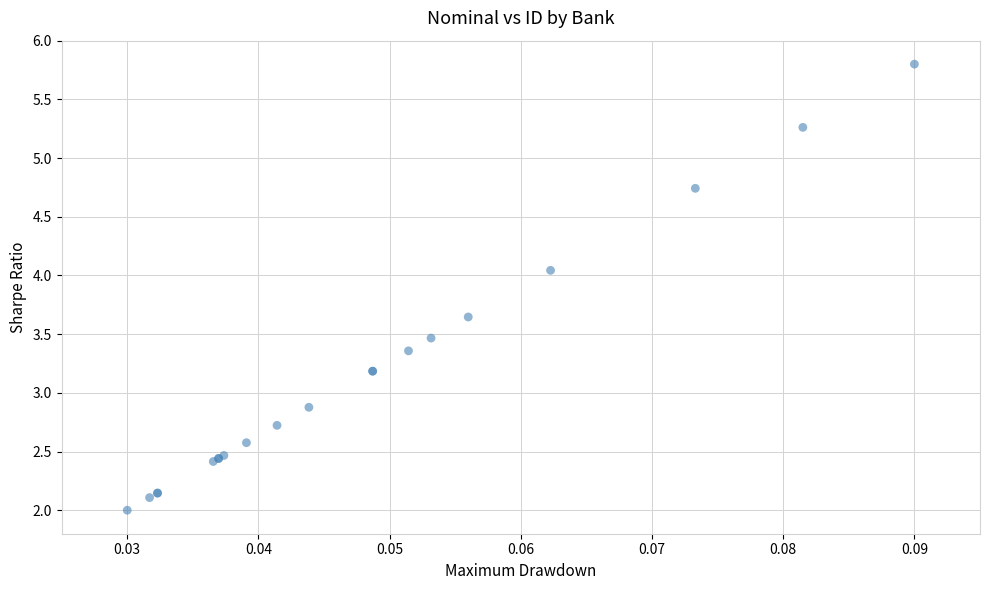

What Y value in the scatter plot is closest to 3?

2.9